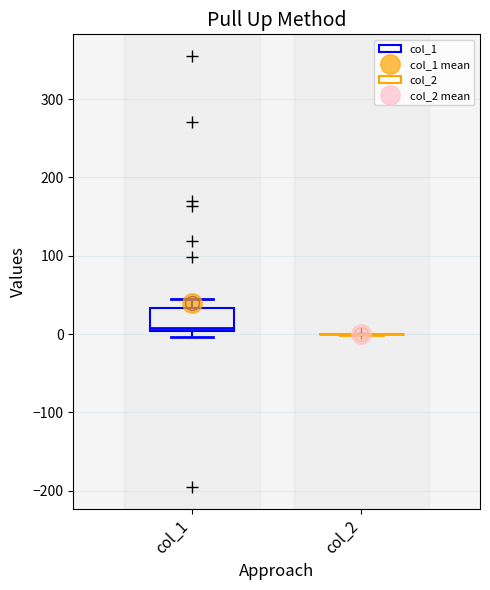

Reading left to right, transcribe this box plot: for each box, give where its median line is, the range the box spans, and where its two whiskers end, as read against the y-axis. The values are not printed on the chart, so give them approximately, as read against the axis.

col_1: median 10, box 0 to 30, whiskers 0 (just below the box's lower edge) to 40
col_2: box collapsed to a line at 0, whiskers 0 to 0